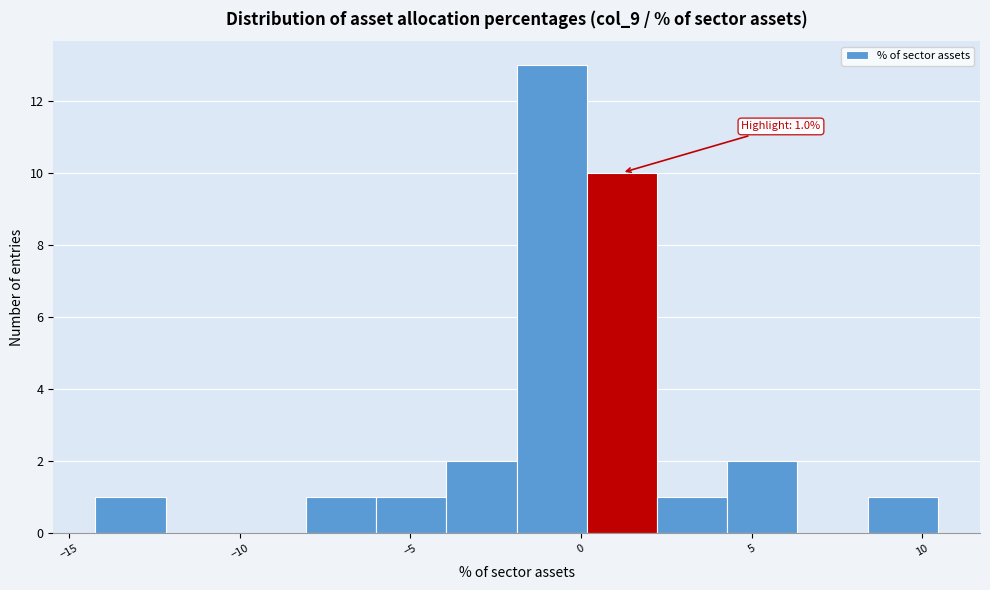

Which range on the x-axis has the tallest bar?

-2.0 to 0.0